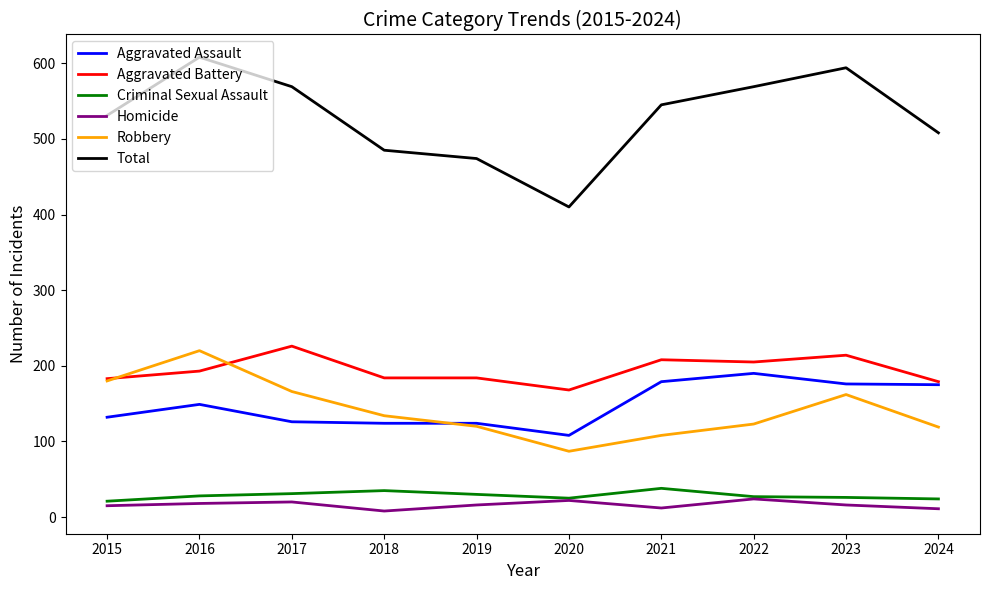

What is the maximum value shown in the chart?

608